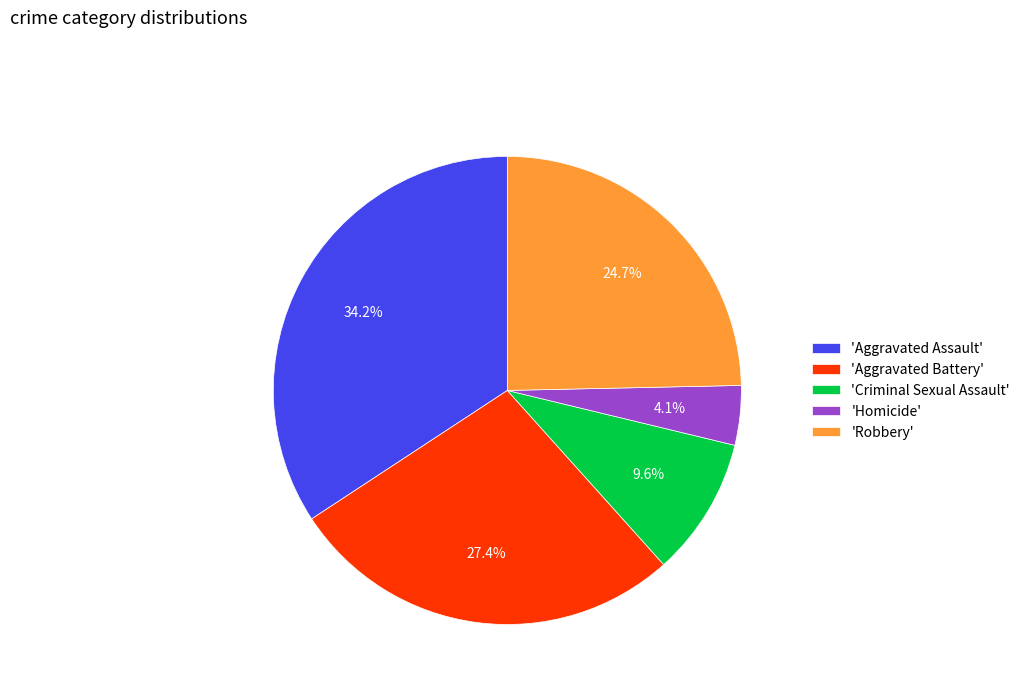

To the nearest percent, what is the average slice percentage?

20%